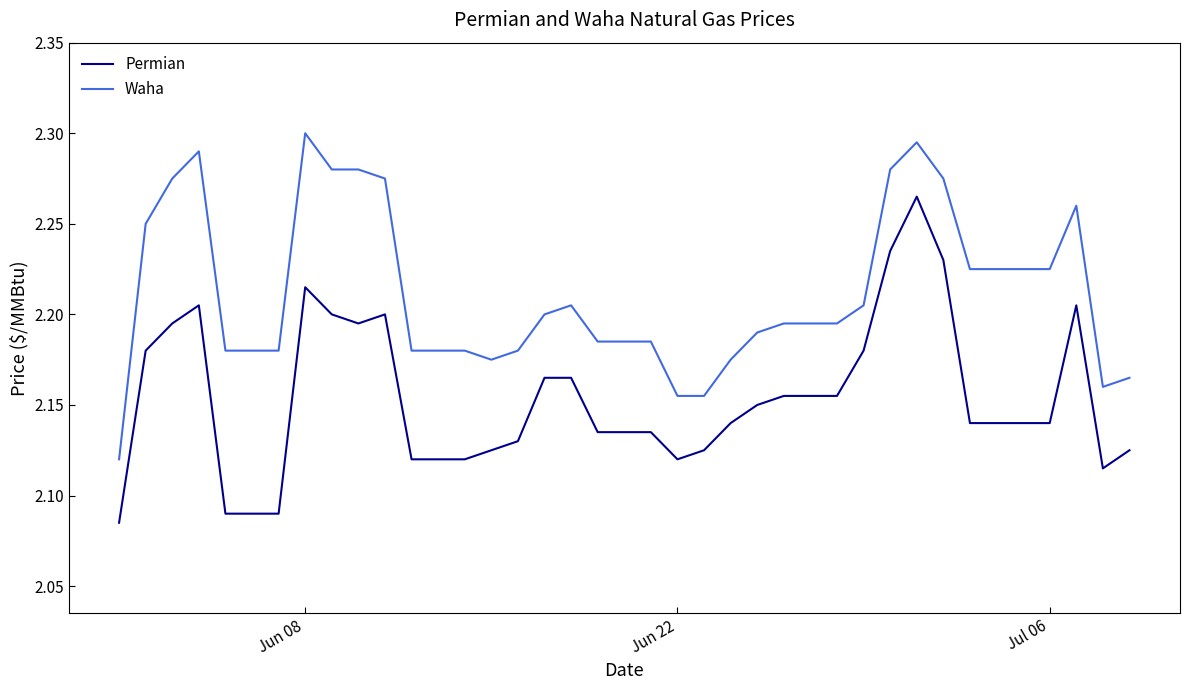

Count the number of data series in this chart.

2